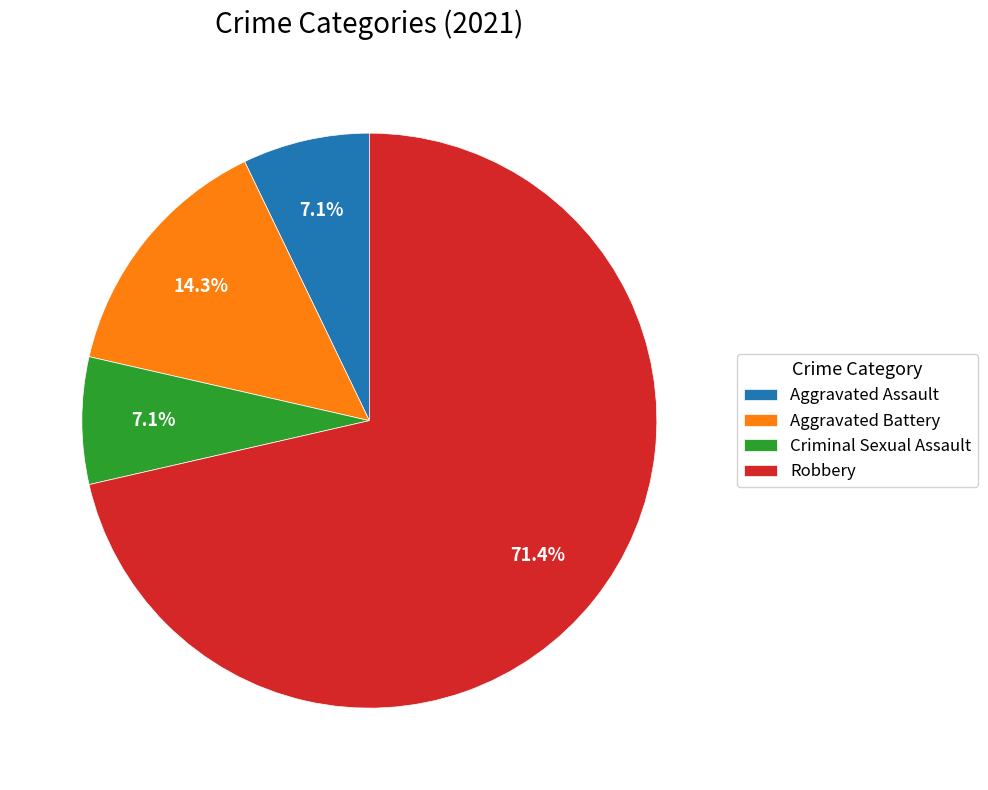

To the nearest percent, what is the combined percentage of Aggravated Assault and Aggravated Battery?

21%